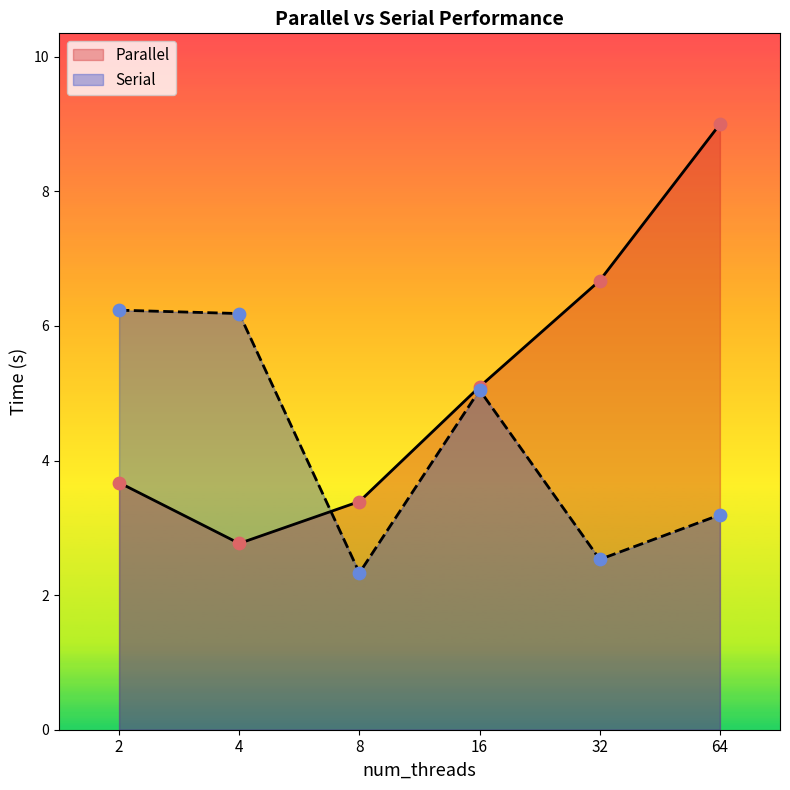

Which series contains the lowest Y value?

Serial